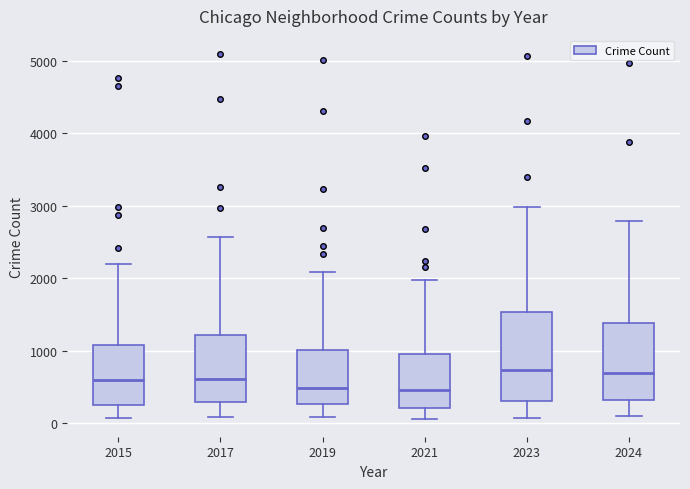

Comparing the boxes themselves (not the whiskers), which one is the tallest?

2023